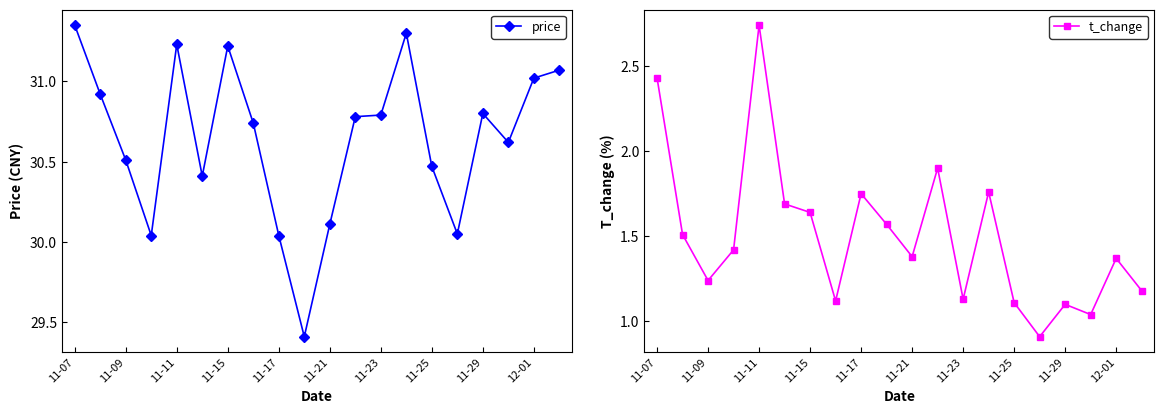

Where does the price series first go above 30?

11-07